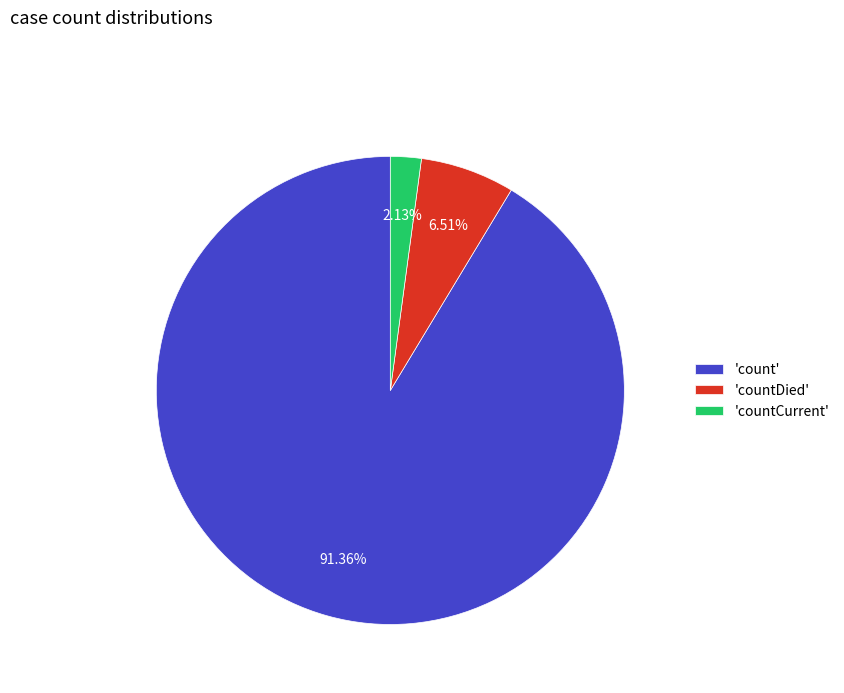

Does 'count' account for over 50% of the chart?

Yes